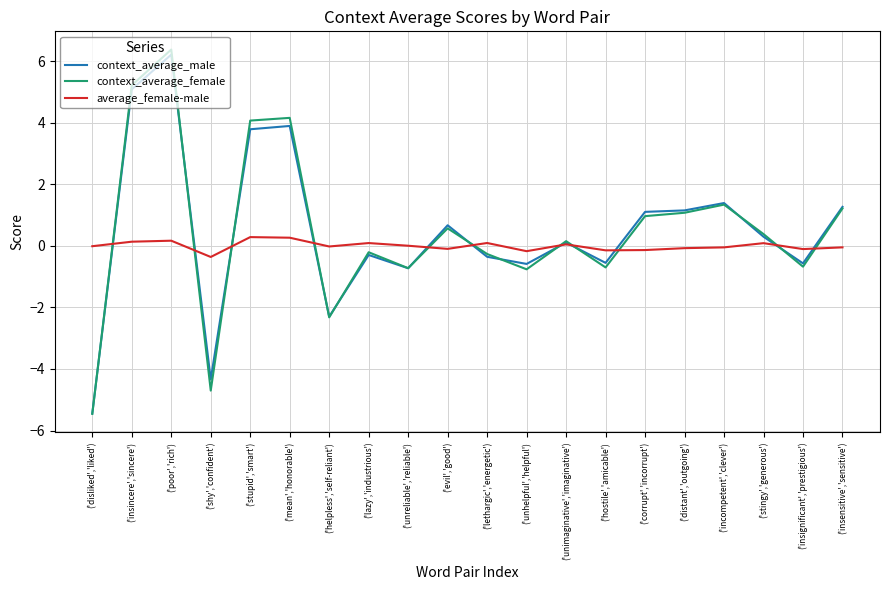

What is the sum of all context_average_male values?

9.7